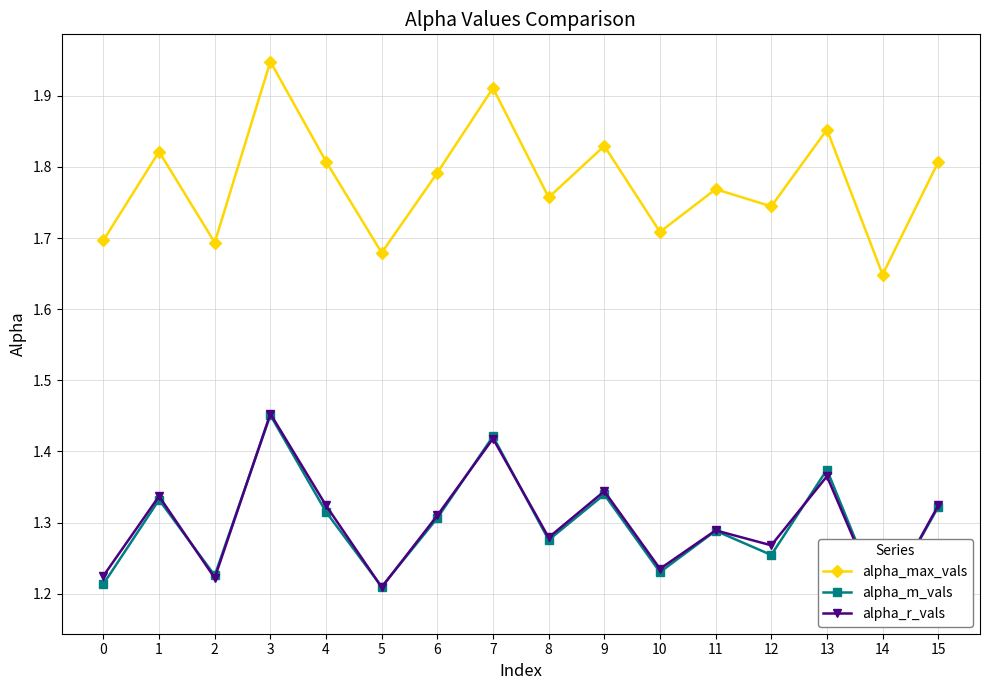

What are all the series names shown in the legend?

alpha_max_vals, alpha_m_vals, alpha_r_vals